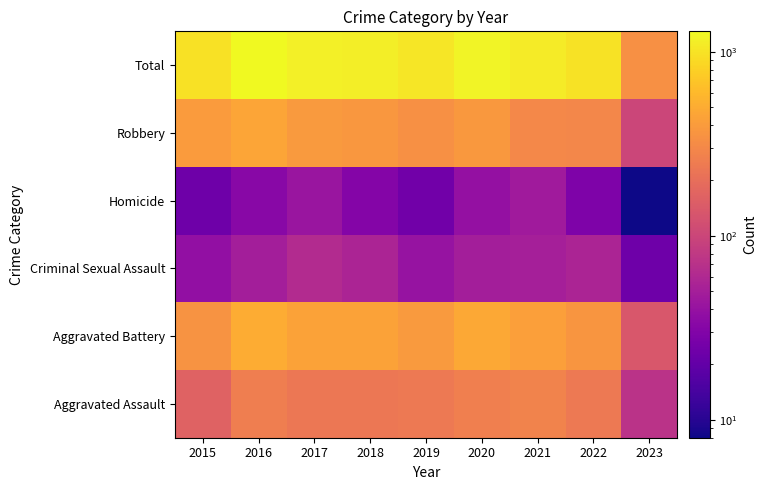

Which series changed the most between 2020 and 2022?

Total